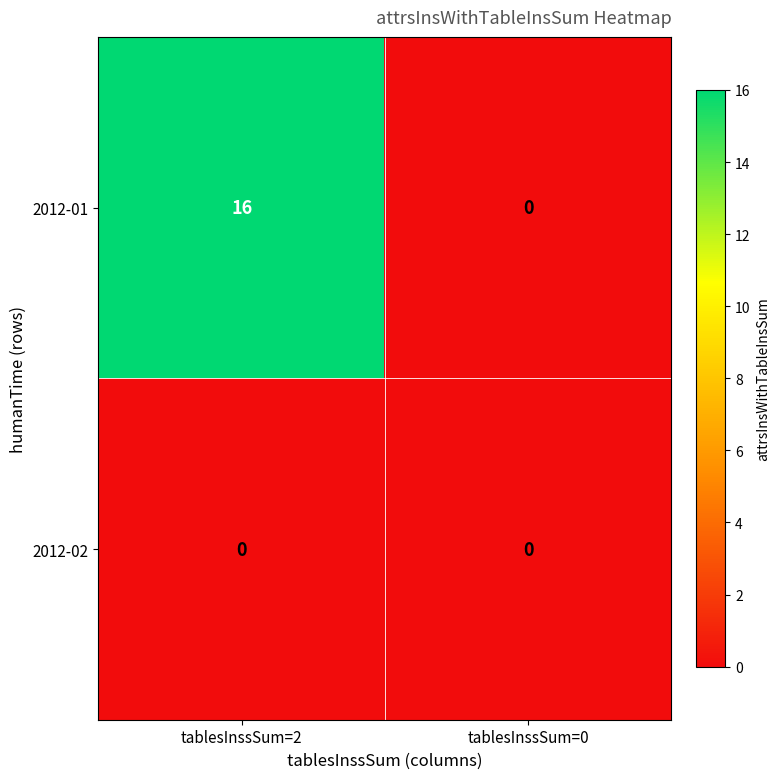

Which series changed the most between tablesInssSum=2 and tablesInssSum=0?

2012-01